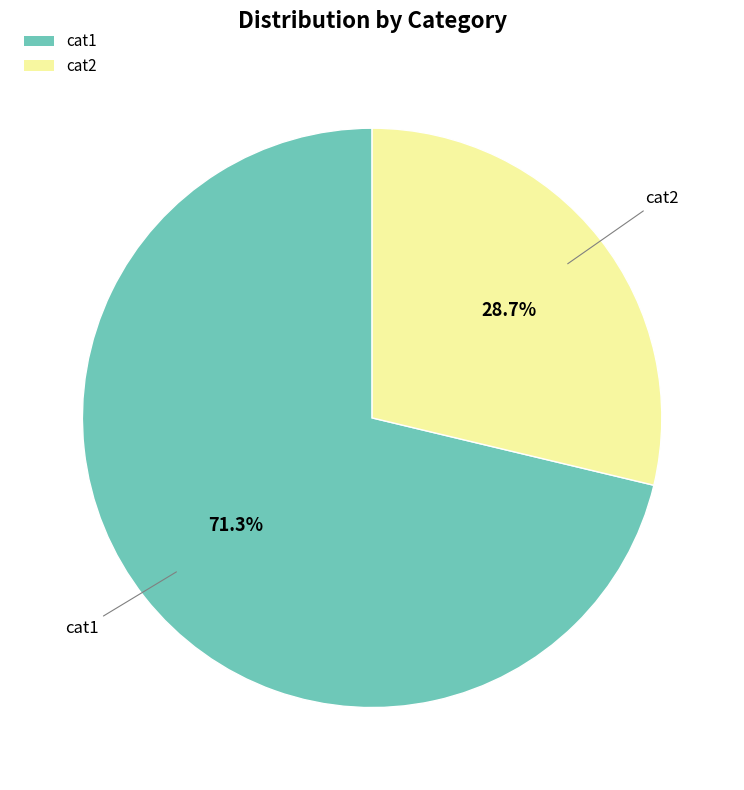

To the nearest percent, what portion does cat1 represent?

71%